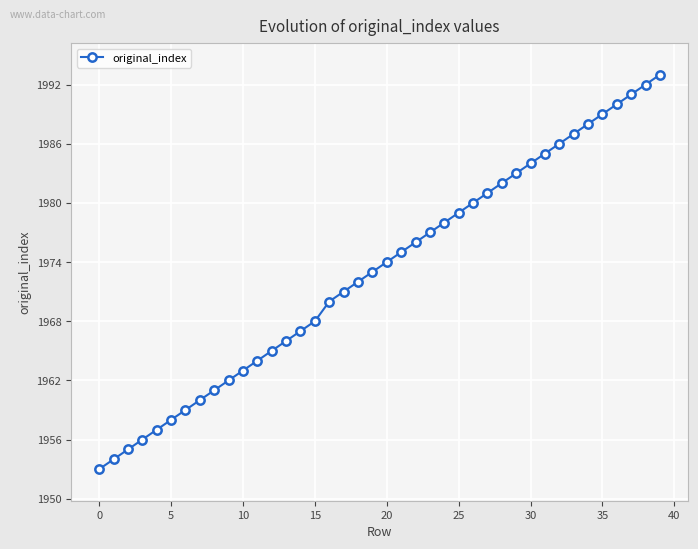

What is the sum of all values?

78924